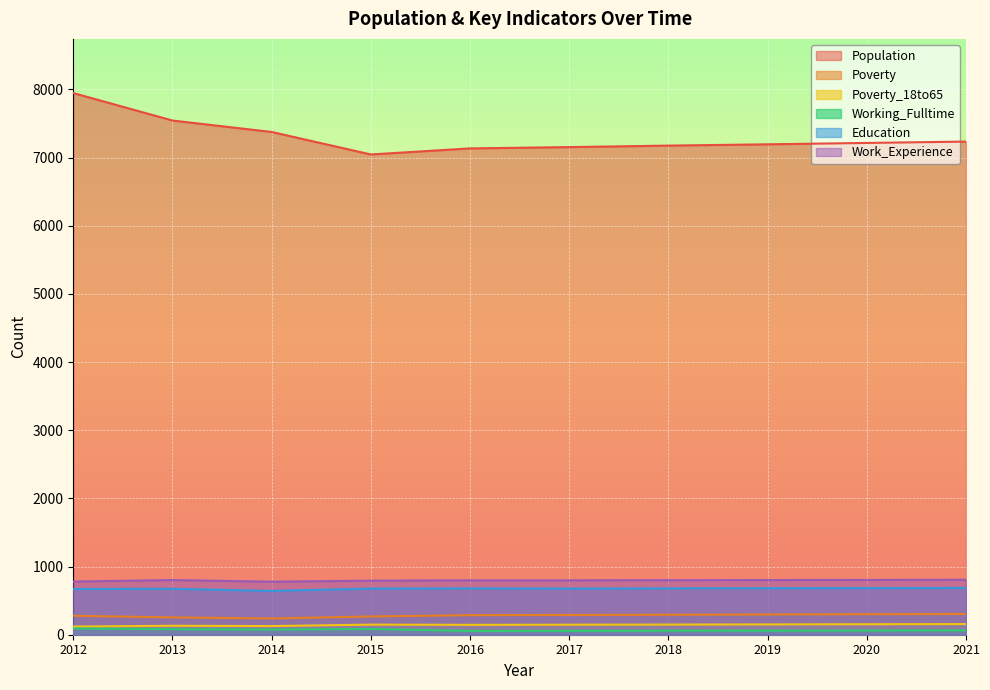

How many interior local peaks does the Education series have?

2